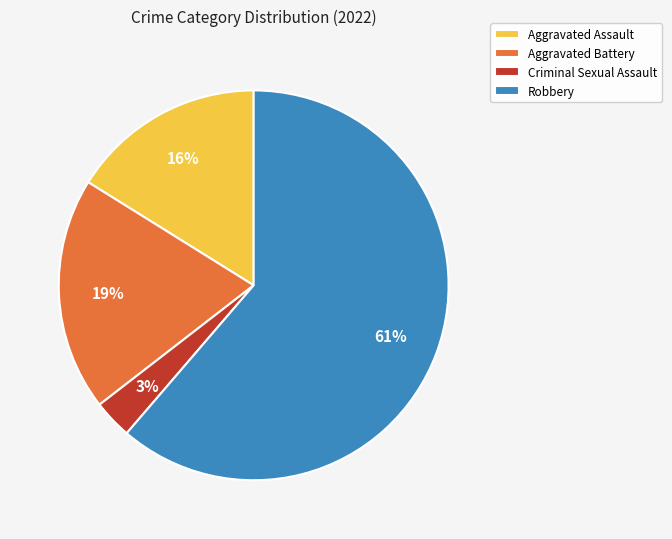

To the nearest percent, what portion does Aggravated Assault represent?

16%